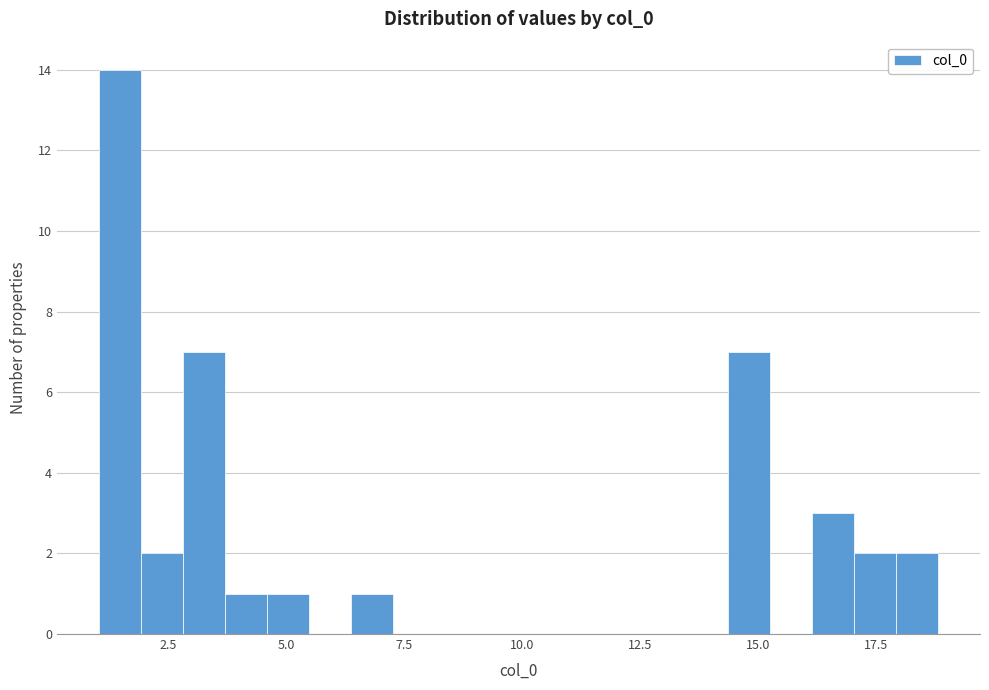

Around what value on the x-axis is the tallest bar? Give the approximate position of its centre, as read against the axis.

1.5